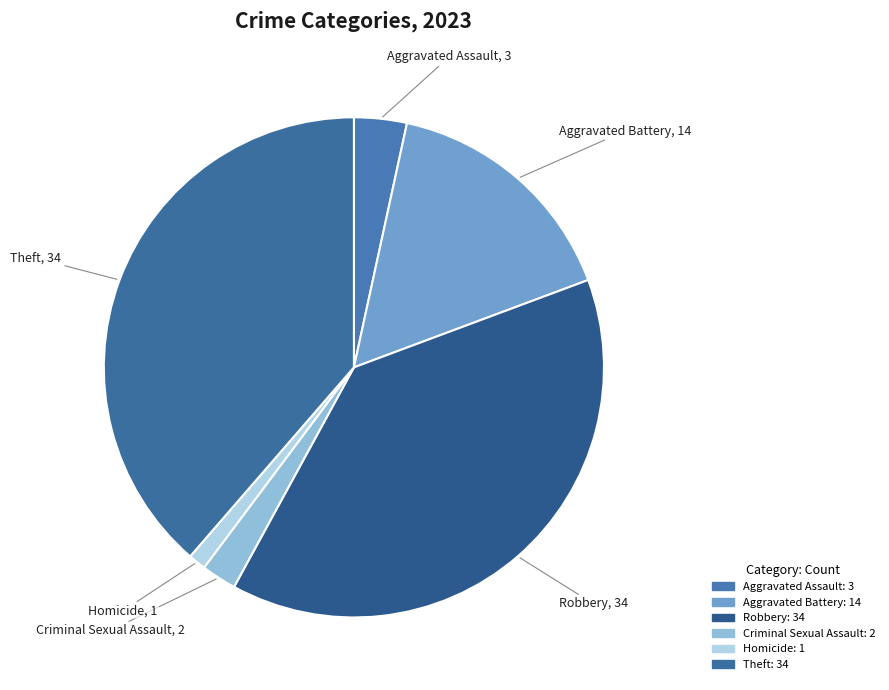

The Homicide slice represents 1% of the pie. True or false?

True